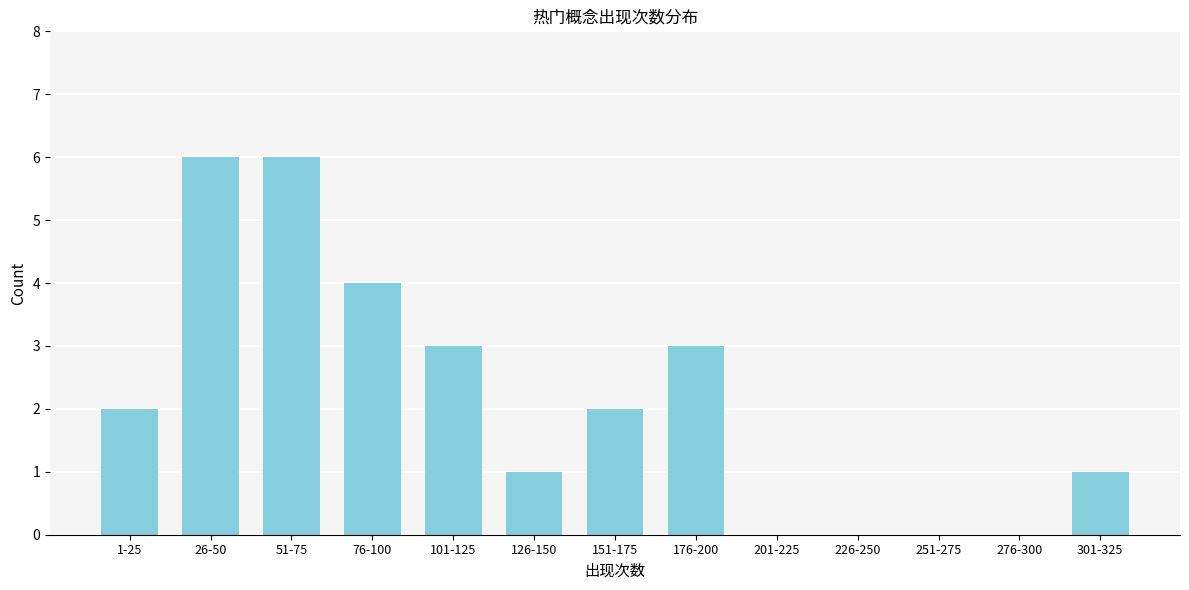

Reading left to right, what are all the values shown in this chart?

1-25=2	26-50=6	51-75=6	76-100=4	101-125=3	126-150=1	151-175=2	176-200=3	201-225=0	226-250=0	251-275=0	276-300=0	301-325=1